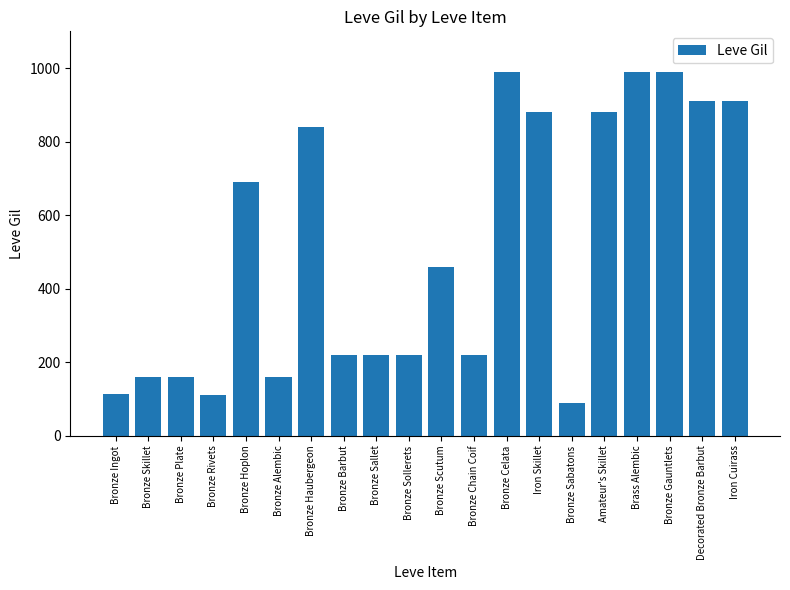

What is the maximum value shown in the chart?

990